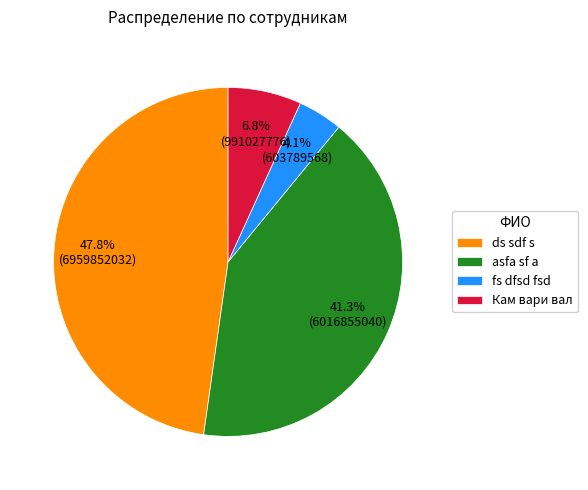

Which has a higher value, asfa sf a or Кам вари вал?

asfa sf a